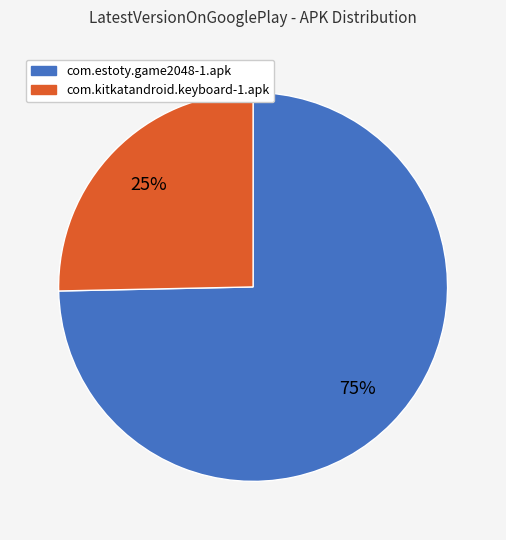

Is it true that com.kitkatandroid.keyboard-1.apk is 25% of the pie?

True